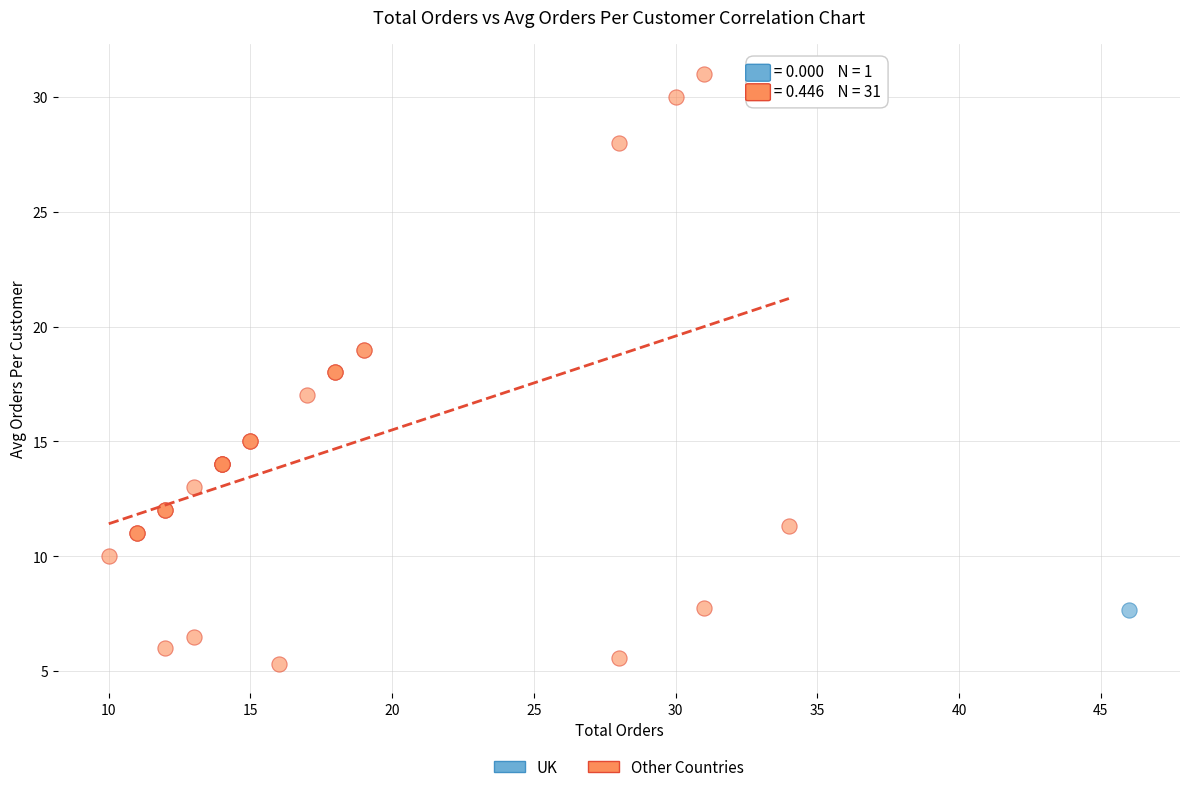

What are all the series names shown in the legend?

UK, Other Countries